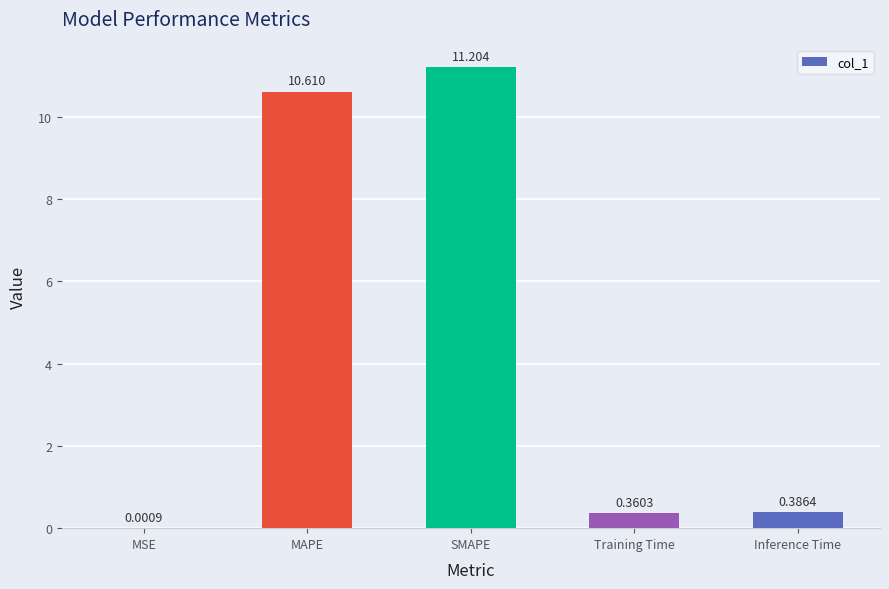

At which category does the chart reach its peak across all series?

SMAPE